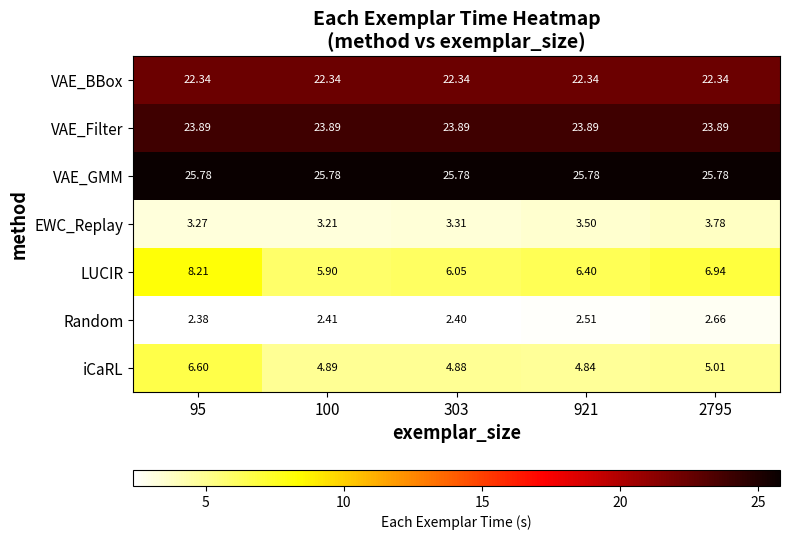

Rank the series at 921 from lowest to highest value.

Random, EWC_Replay, iCaRL, LUCIR, VAE_BBox, VAE_Filter, VAE_GMM